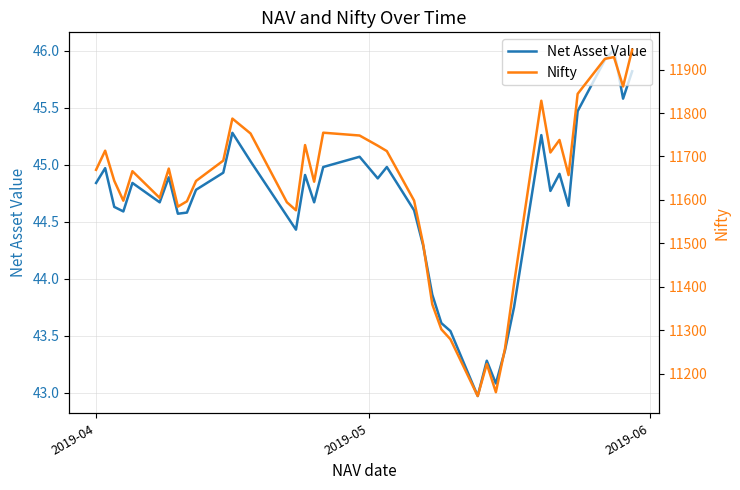

What is the minimum value for Net Asset Value?

43.0